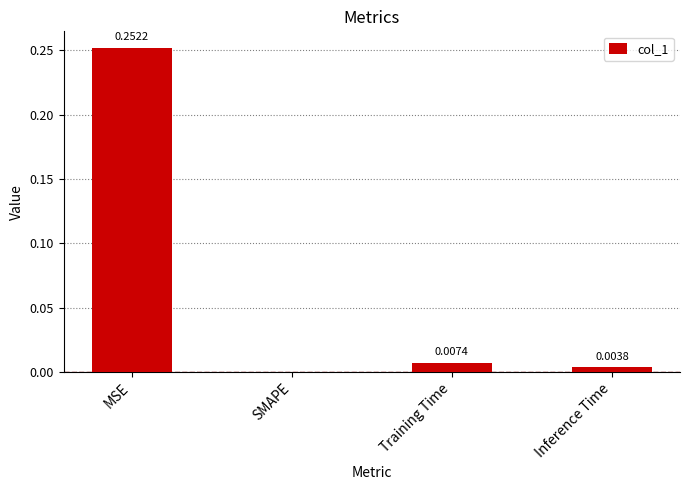

Which label corresponds to the largest value in the chart?

MSE